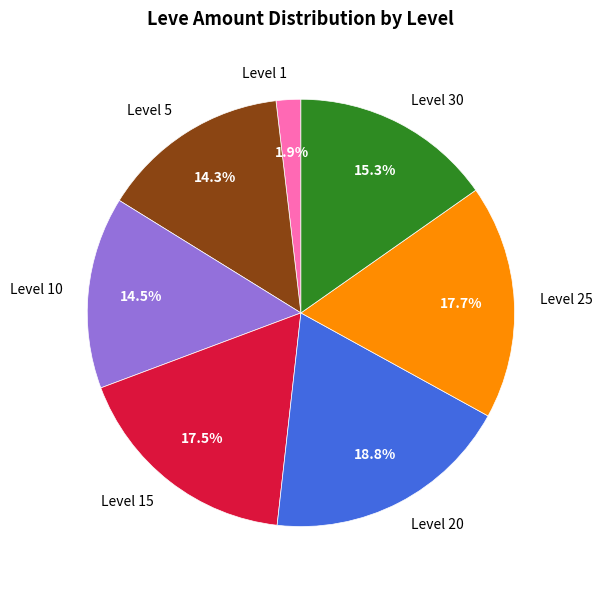

Does Level 20 represent more than half of the total?

No